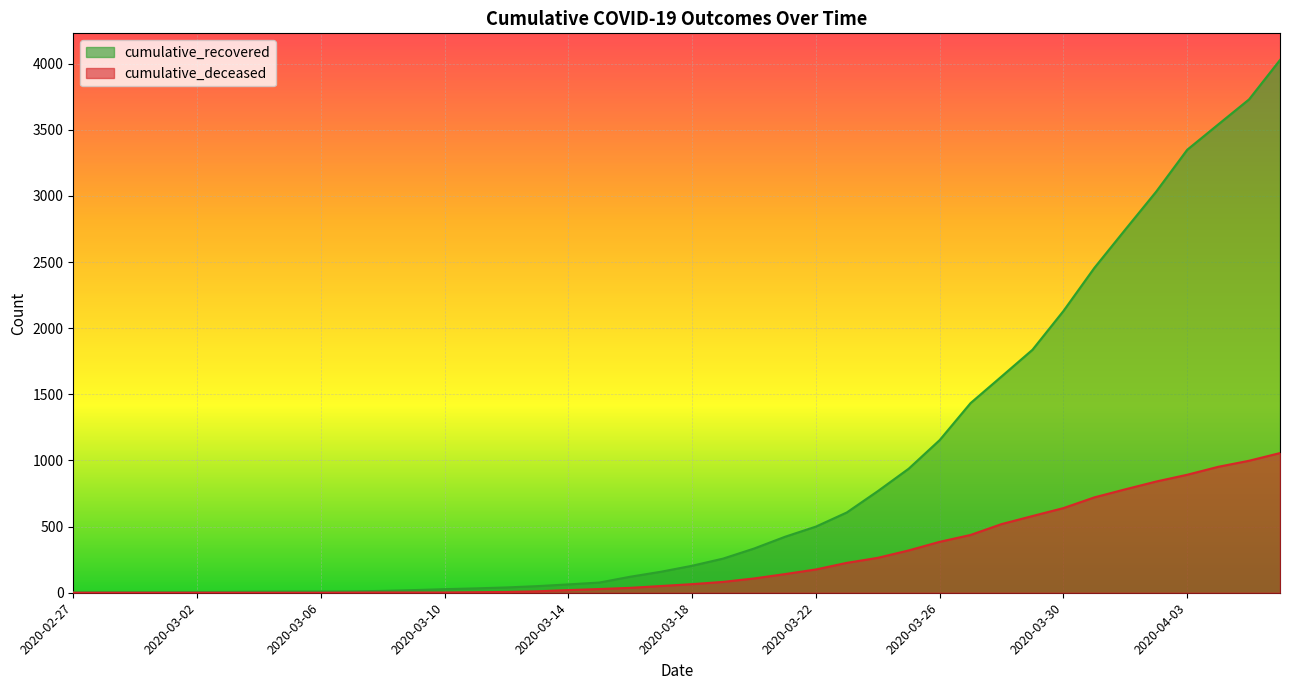

List the labels in order of cumulative_recovered value, largest first.

2020-04-06, 2020-04-05, 2020-04-04, 2020-04-03, 2020-04-02, 2020-04-01, 2020-03-31, 2020-03-30, 2020-03-29, 2020-03-28, 2020-03-27, 2020-03-26, 2020-03-25, 2020-03-24, 2020-03-23, 2020-03-22, 2020-03-21, 2020-03-20, 2020-03-19, 2020-03-18, 2020-03-17, 2020-03-16, 2020-03-15, 2020-03-14, 2020-03-13, 2020-03-12, 2020-03-11, 2020-03-10, 2020-03-09, 2020-03-08, 2020-03-07, 2020-03-05, 2020-03-06, 2020-03-04, 2020-03-03, 2020-03-02, 2020-02-28, 2020-02-29, 2020-03-01, 2020-02-27